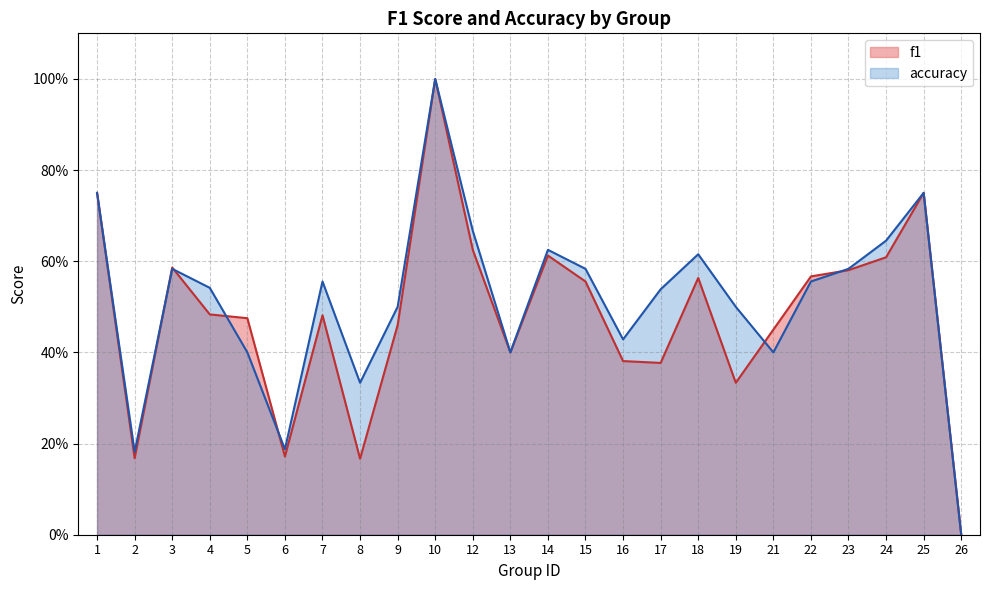

True or false: accuracy and f1 cross at least once.

True